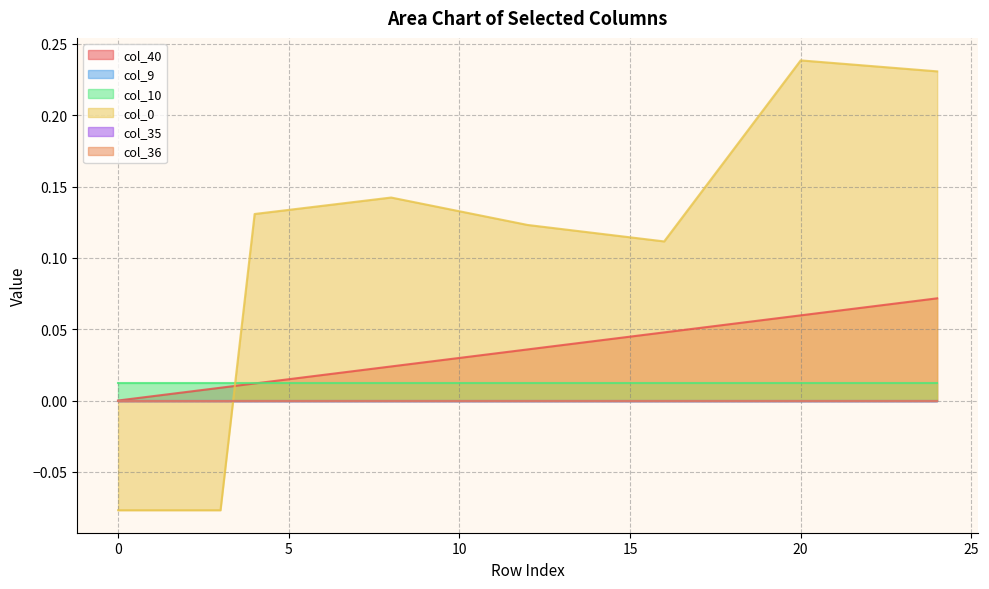

Reading left to right, transcribe all the data shown in this chart.

col_40: 0.0	0.0	0.0	0.0	0.0	0.0	0.0	0.0	0.0	0.0	0.0	0.0	0.0	0.0	0.0	0.0	0.0	0.1	0.1	0.1	0.1	0.1	0.1	0.1	0.1
col_9: 0.0	0.0	0.0	0.0	0.0	0.0	0.0	0.0	0.0	0.0	0.0	0.0	0.0	0.0	0.0	0.0	0.0	0.0	0.0	0.0	0.0	0.0	0.0	0.0	0.0
col_10: 0.0	0.0	0.0	0.0	0.0	0.0	0.0	0.0	0.0	0.0	0.0	0.0	0.0	0.0	0.0	0.0	0.0	0.0	0.0	0.0	0.0	0.0	0.0	0.0	0.0
col_0: -0.1	-0.1	-0.1	-0.1	0.1	0.1	0.1	0.1	0.1	0.1	0.1	0.1	0.1	0.1	0.1	0.1	0.1	0.1	0.2	0.2	0.2	0.2	0.2	0.2	0.2
col_35: 0.0	0.0	0.0	0.0	0.0	0.0	0.0	0.0	0.0	0.0	0.0	0.0	0.0	0.0	0.0	0.0	0.0	0.0	0.0	0.0	0.0	0.0	0.0	0.0	0.0
col_36: 0.0	0.0	0.0	0.0	0.0	0.0	0.0	0.0	0.0	0.0	0.0	0.0	0.0	0.0	0.0	0.0	0.0	0.0	0.0	0.0	0.0	0.0	0.0	0.0	0.0